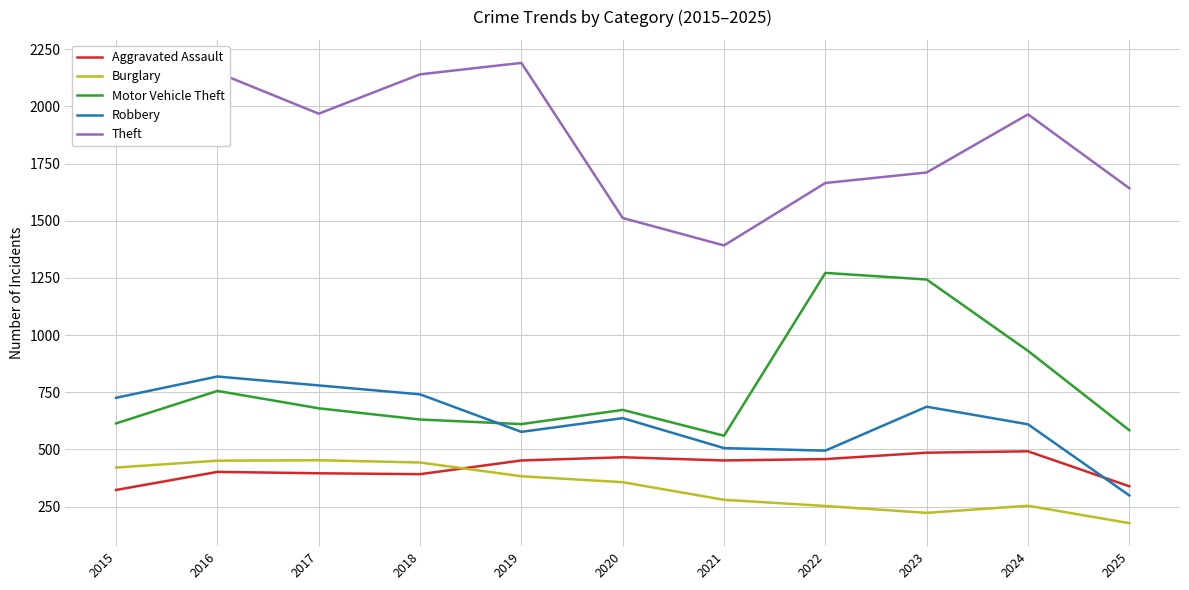

Is it true that Burglary equals 254 at 2024?

True